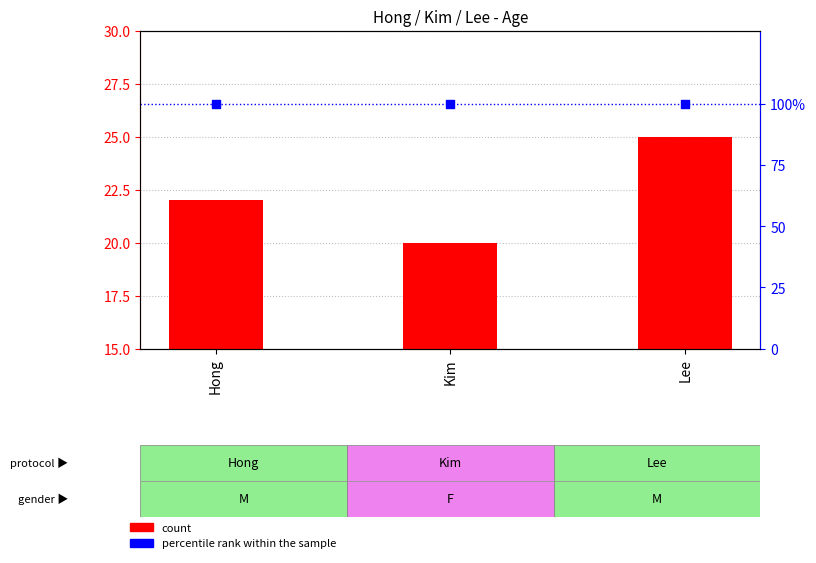

What are all the series names shown in the legend?

count, percentile rank within the sample